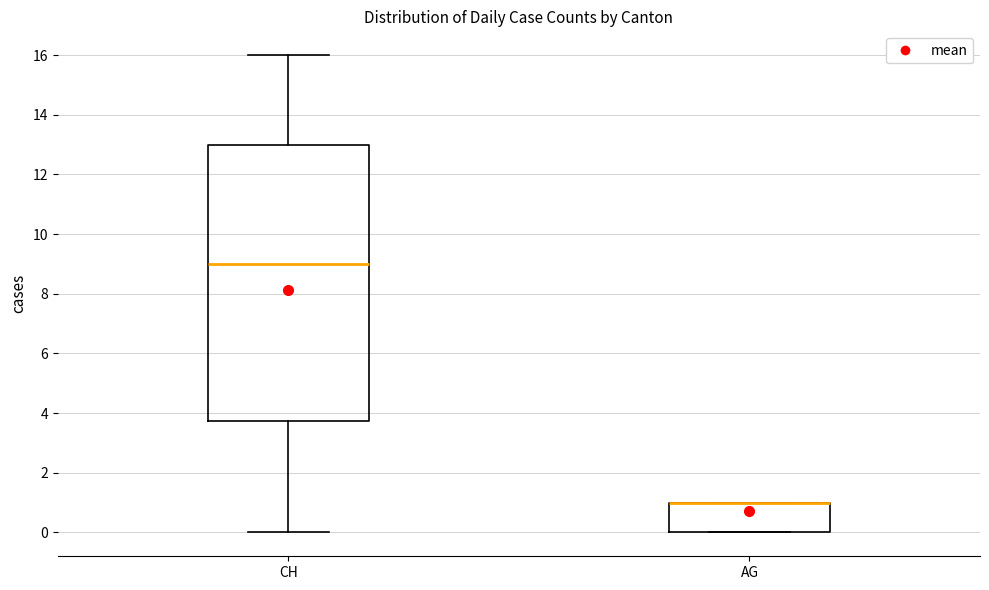

Where does the upper whisker of the box for CH end on the y-axis? The values are not printed on the chart, so give them approximately, as read against the axis.

16.0